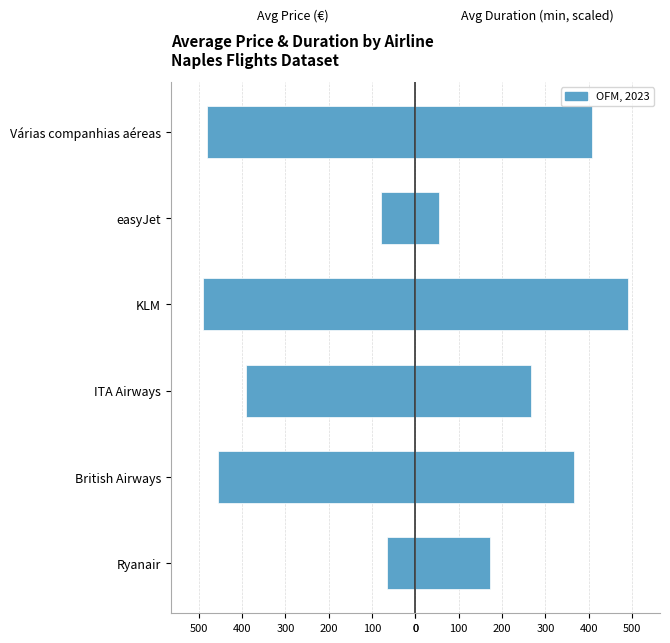

What is the value of the Avg Price (€) bar at the 6th from the left?

-481.3